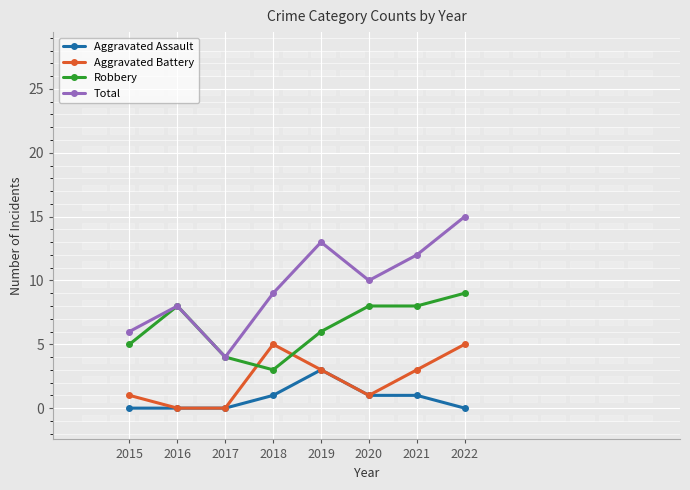

What is the sum of all Aggravated Assault values?

6